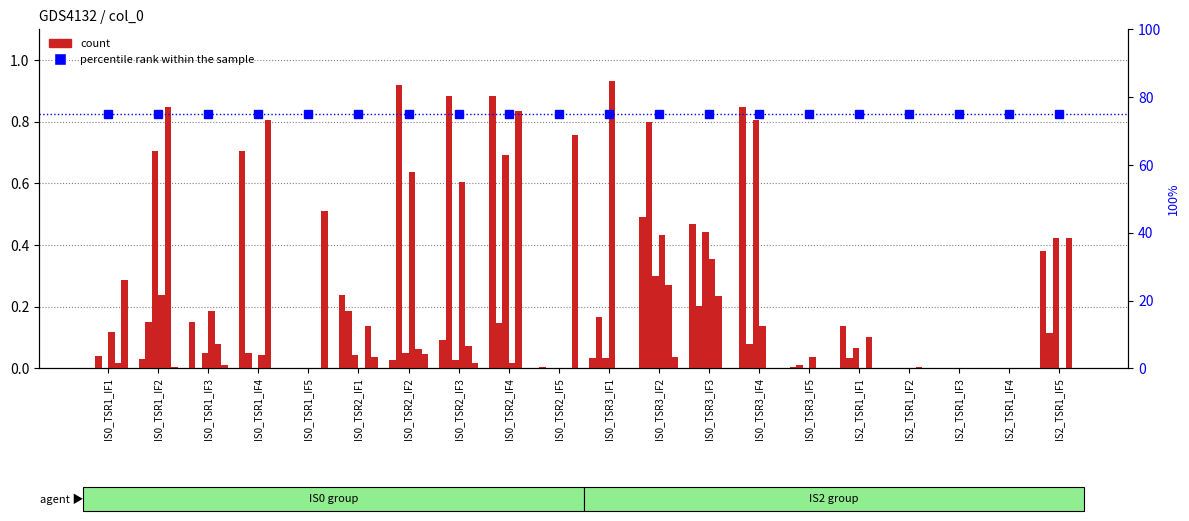

The IS0_TSR2_IF1 series shows 0.0 at IS2_TSR1_IF1. True or false?

True